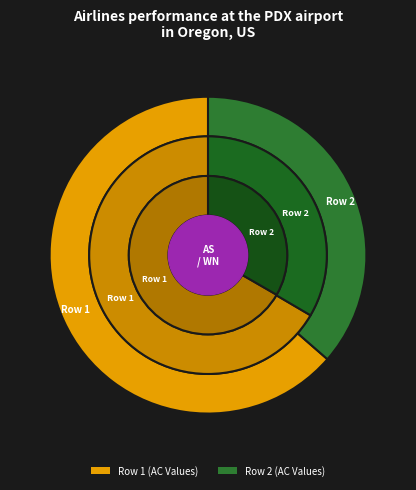

Which slice is the largest?

Row 1